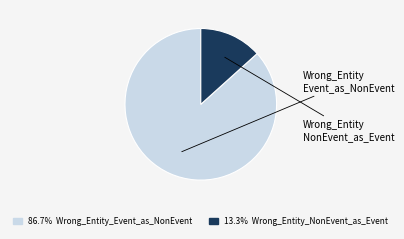

Is there a majority slice in this chart?

Yes